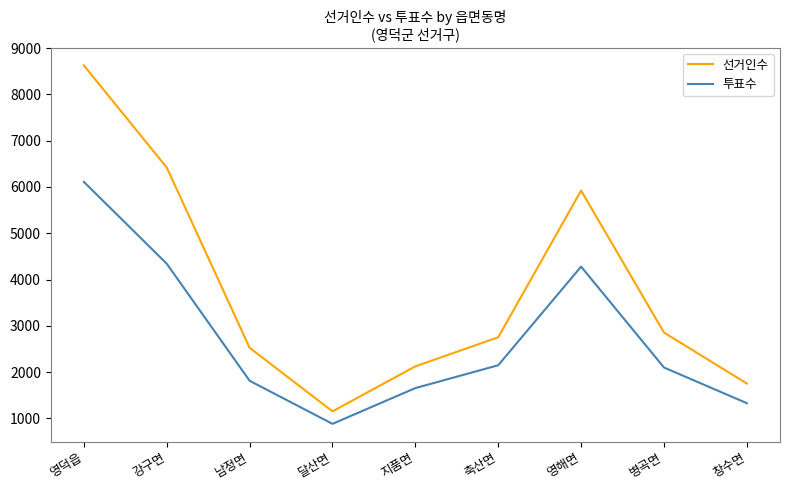

What value does the 투표수 series have at 영해면, to the nearest 50?

4300